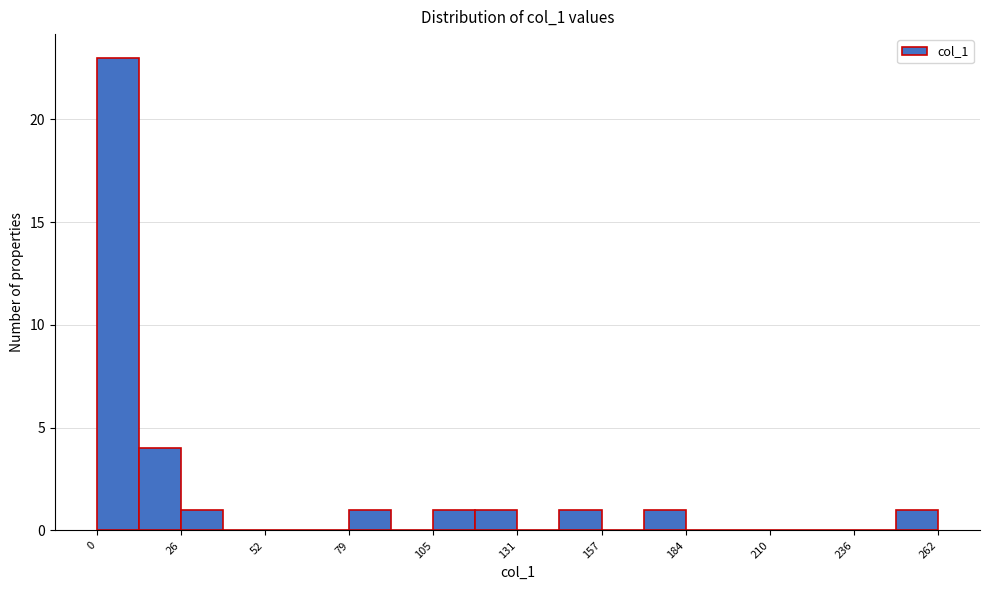

Around what value on the x-axis is the tallest bar? Give the approximate position of its centre, as read against the axis.

5